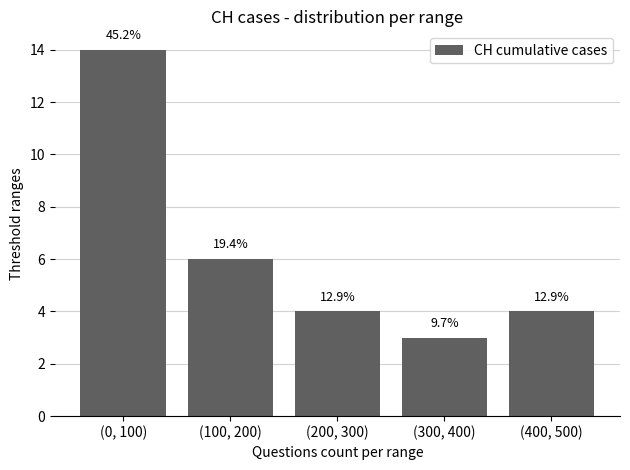

List the labels in order of value, largest first.

(0, 100), (100, 200), (200, 300), (400, 500), (300, 400)